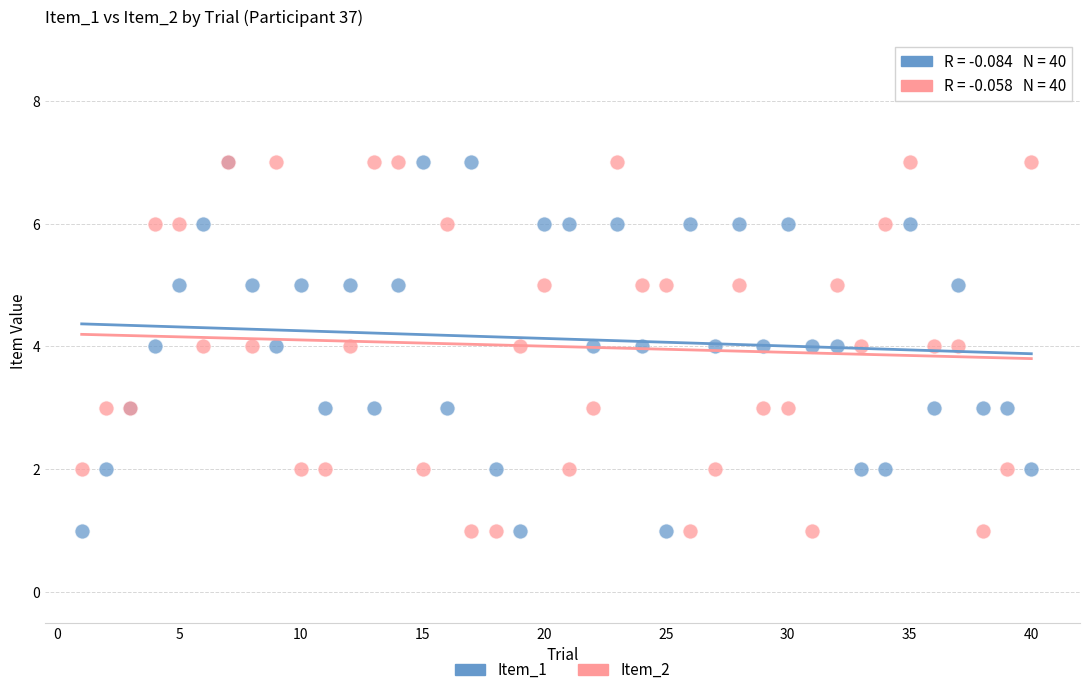

What are all the series names shown in the legend?

Item_1, Item_2